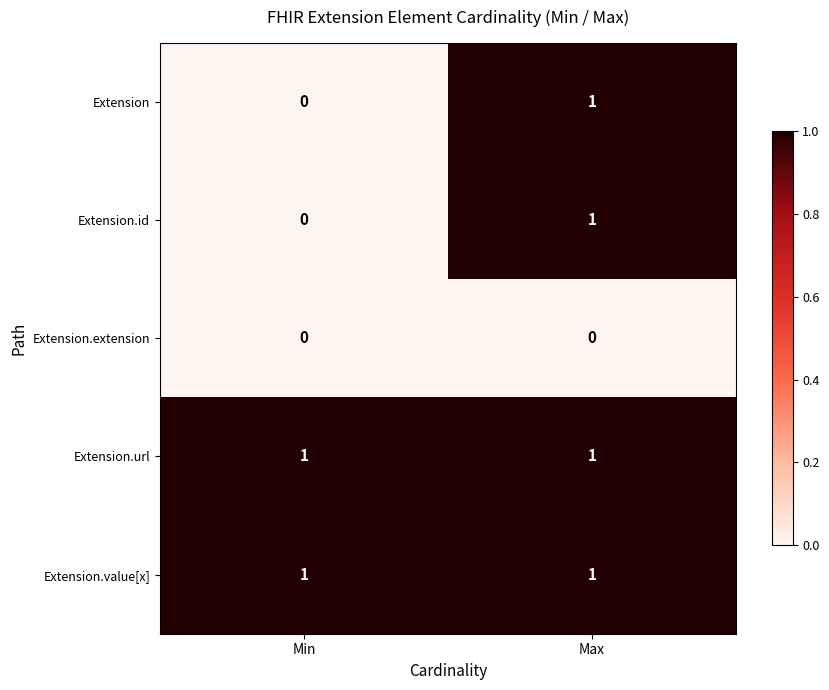

How many values in the Extension.id series are below 1?

1